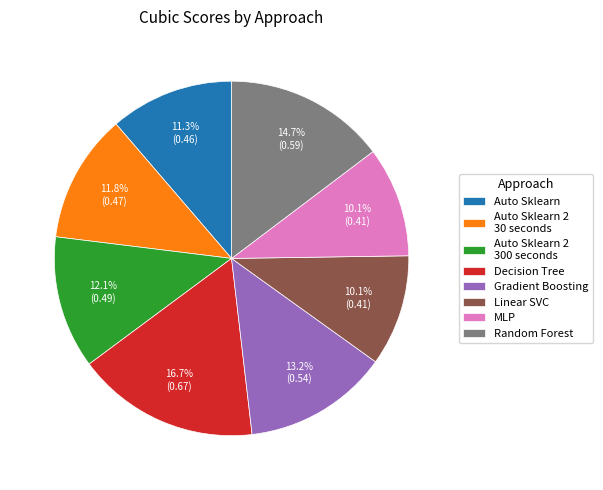

To the nearest percent, what is the average slice percentage?

12%